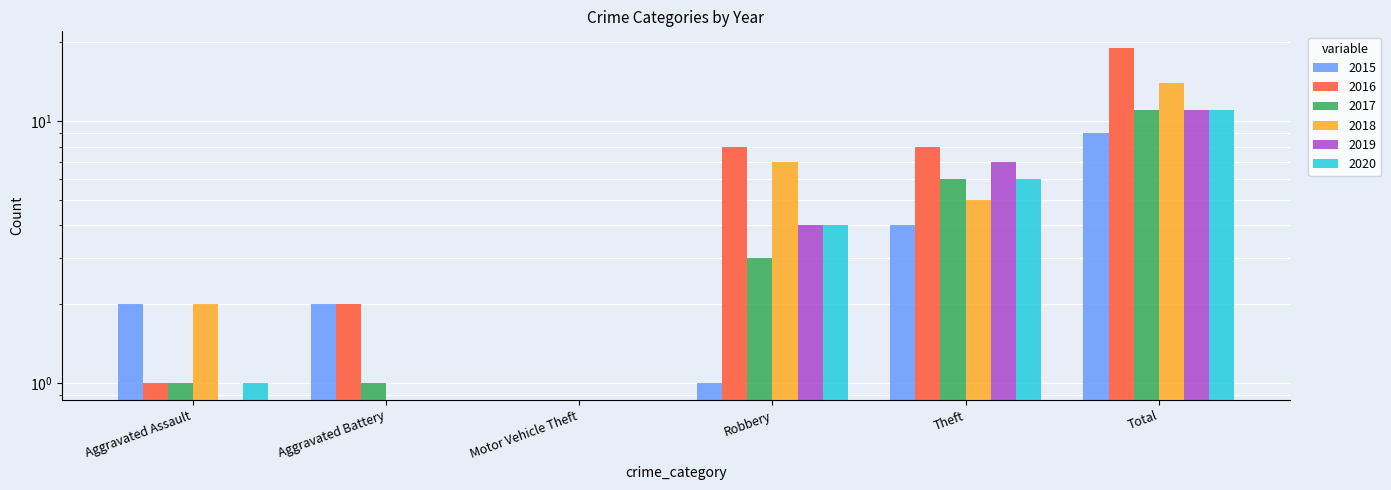

Reading right to left, transcribe all the data shown in this chart.

2015: Total=9	Theft=4	Robbery=1	Motor Vehicle Theft=0	Aggravated Battery=2	Aggravated Assault=2
2016: Total=19	Theft=8	Robbery=8	Motor Vehicle Theft=0	Aggravated Battery=2	Aggravated Assault=1
2017: Total=11	Theft=6	Robbery=3	Motor Vehicle Theft=0	Aggravated Battery=1	Aggravated Assault=1
2018: Total=14	Theft=5	Robbery=7	Motor Vehicle Theft=0	Aggravated Battery=0	Aggravated Assault=2
2019: Total=11	Theft=7	Robbery=4	Motor Vehicle Theft=0	Aggravated Battery=0	Aggravated Assault=0
2020: Total=11	Theft=6	Robbery=4	Motor Vehicle Theft=0	Aggravated Battery=0	Aggravated Assault=1